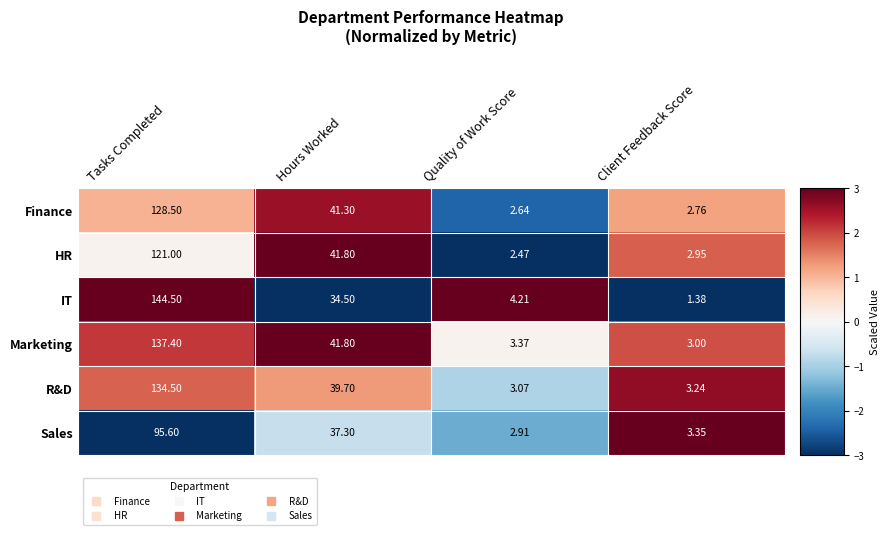

At which label does Marketing first exceed 41?

Tasks Completed